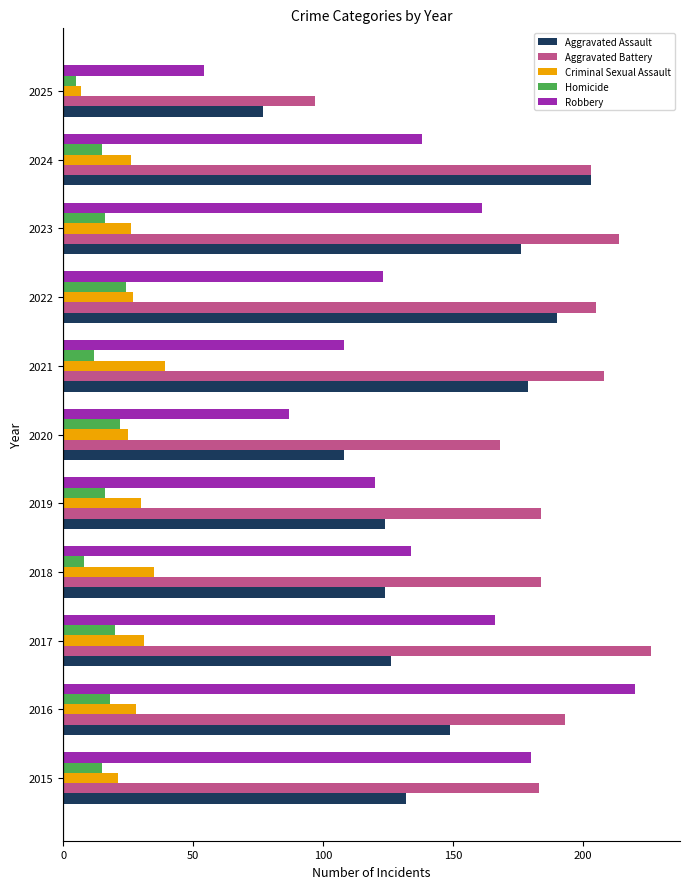

At how many categories does at least one series exceed 69?

11